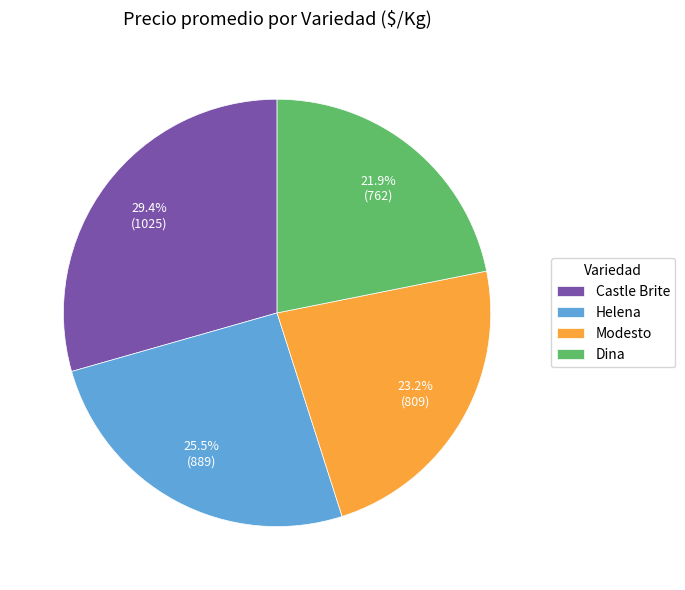

What portion of the pie excludes Dina?

78.1%